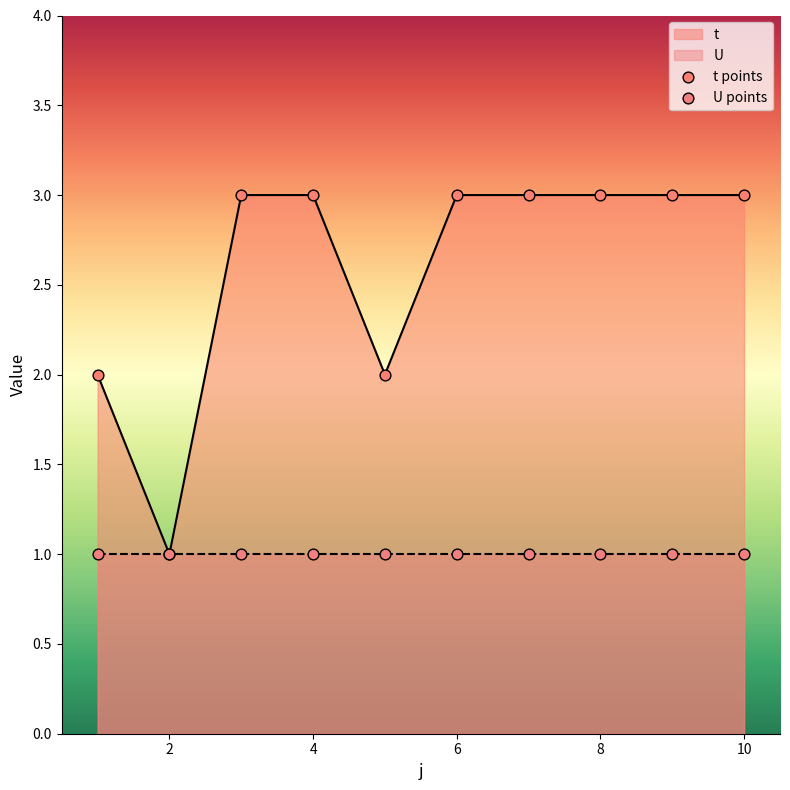

What is the change in value from 5 to 8?

+1